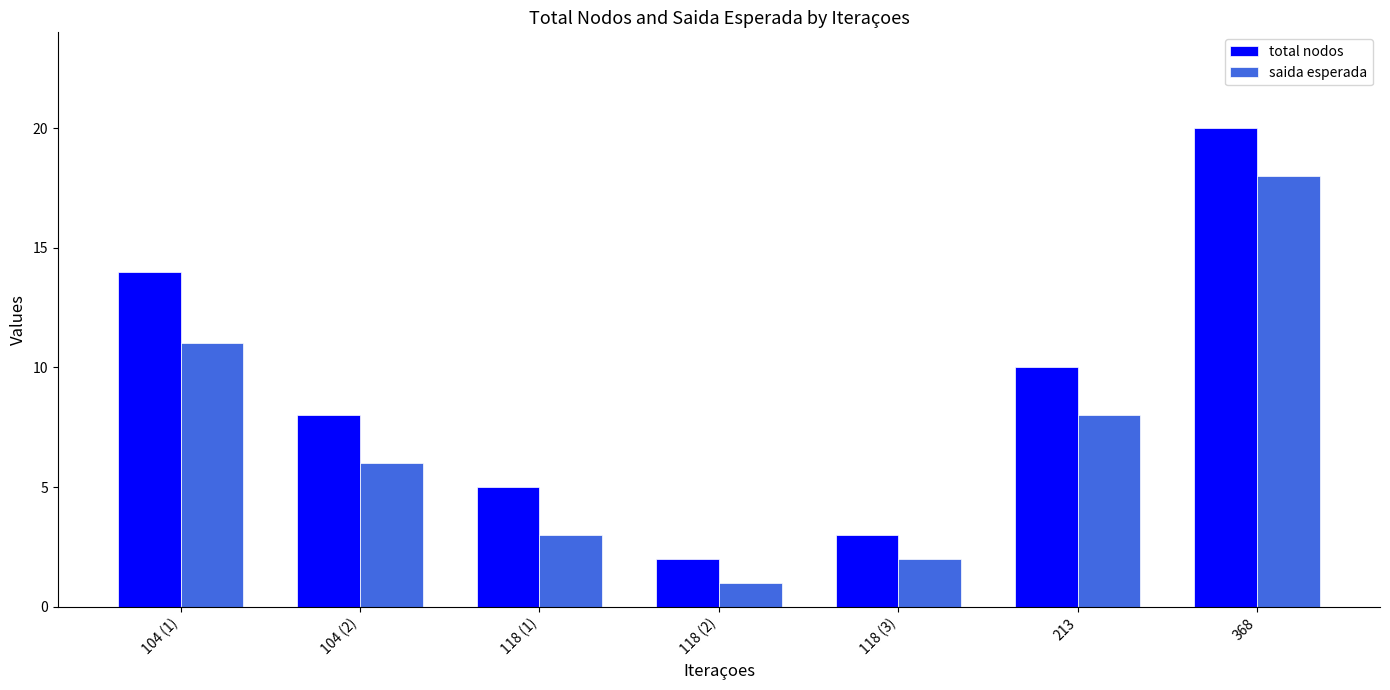

How many data points in total nodos are less than 8?

3